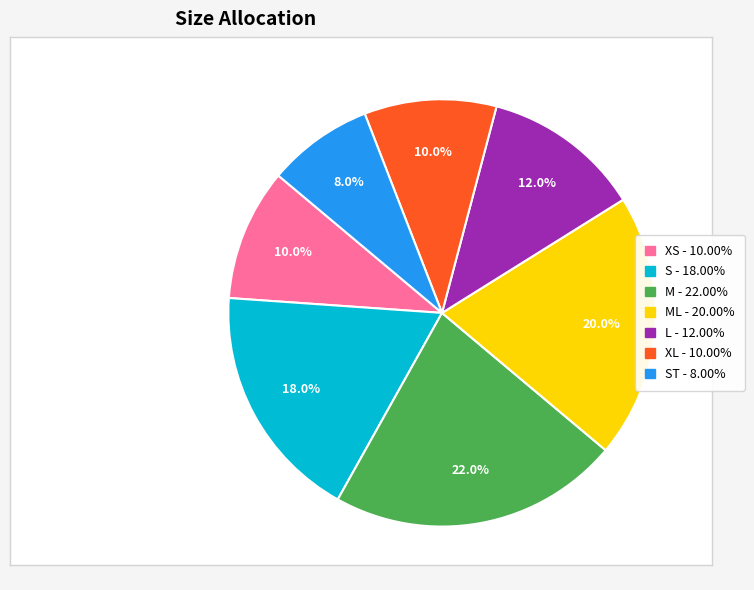

Does any single category account for the majority?

No